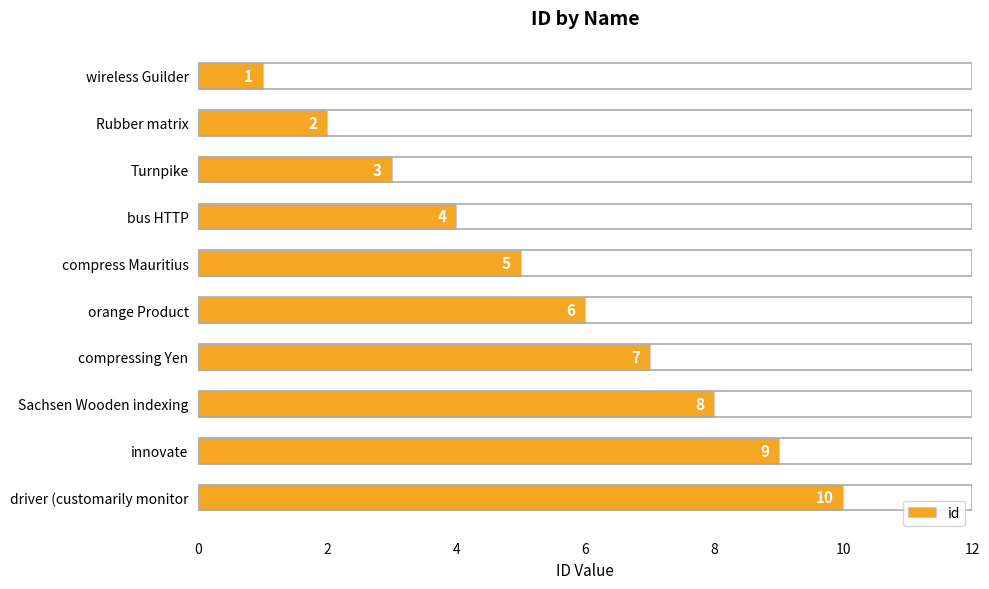

At which label is the value closest to 5?

compress Mauritius